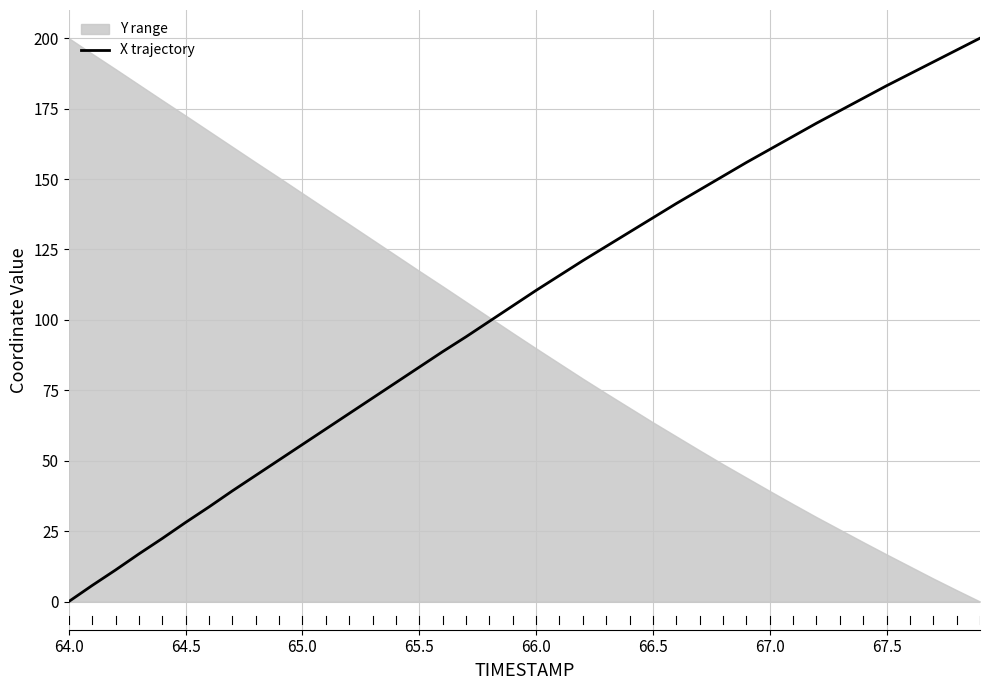

At which label does X trajectory reach its minimum?

64.0